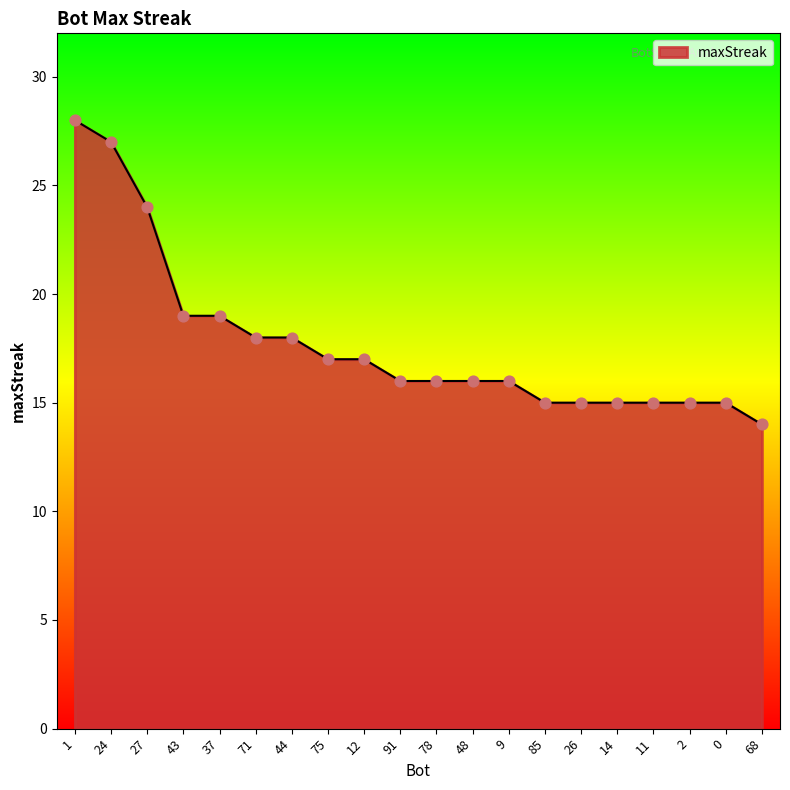

What is the change in value from 44 to 75?

-1